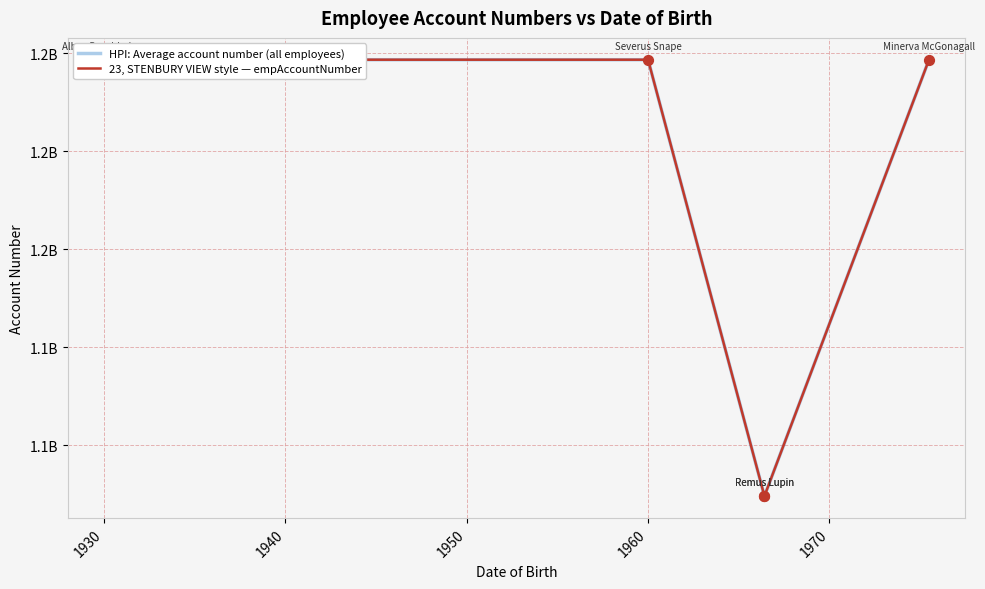

What are all the series names shown in the legend?

HPI: Average account number (all employees), 23, STENBURY VIEW style — empAccountNumber